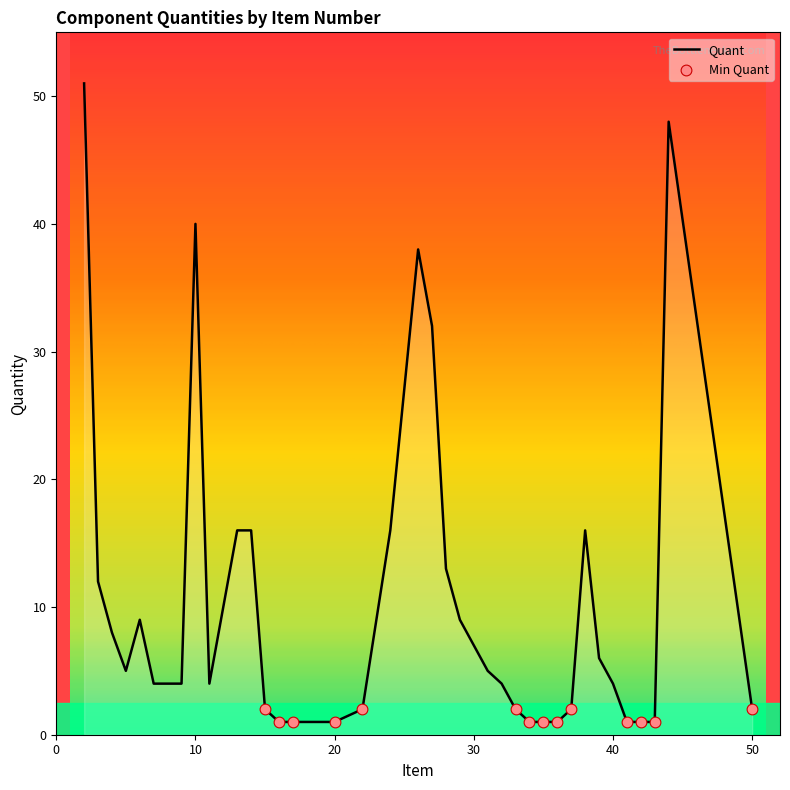

What is the difference between the maximum and minimum values?

50